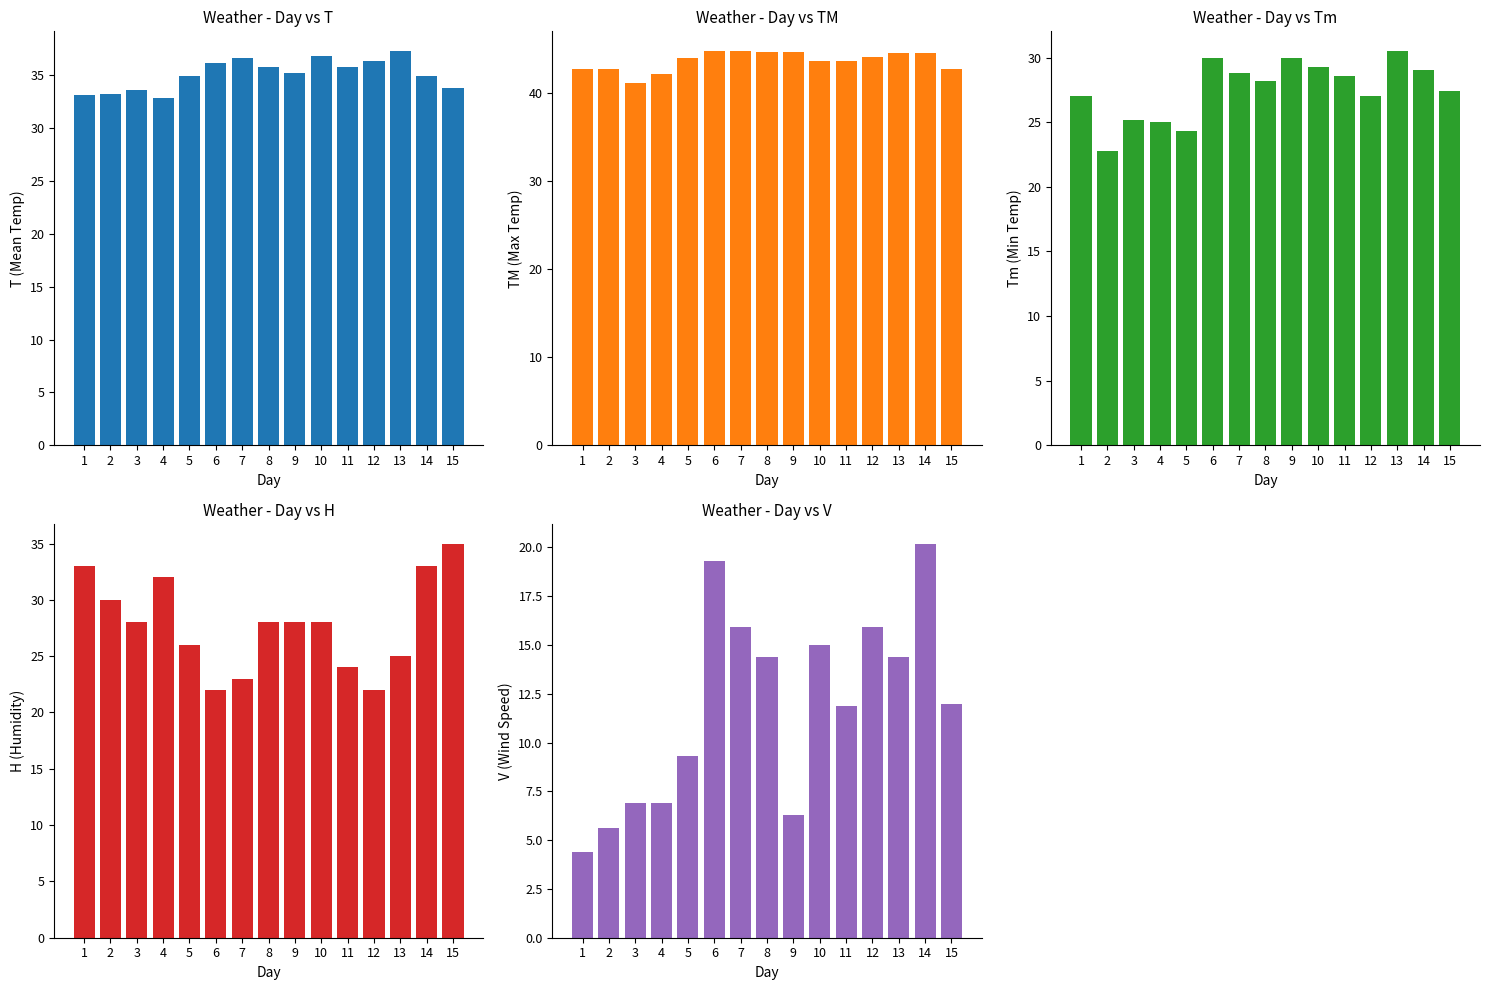

Reading left to right, transcribe all the data shown in this chart.

T: 33.1	33.2	33.6	32.9	34.9	36.2	36.6	35.8	35.2	36.8	35.8	36.4	37.3	34.9	33.8
TM: 42.8	42.8	41.2	42.2	44.0	44.8	44.8	44.7	44.7	43.7	43.7	44.1	44.6	44.6	42.8
Tm: 27.0	22.8	25.2	25.0	24.3	30.0	28.8	28.2	30.0	29.3	28.6	27.0	30.5	29.0	27.4
H: 33.0	30.0	28.0	32.0	26.0	22.0	23.0	28.0	28.0	28.0	24.0	22.0	25.0	33.0	35.0
V: 4.4	5.6	6.9	6.9	9.3	19.3	15.9	14.4	6.3	15.0	11.9	15.9	14.4	20.2	12.0